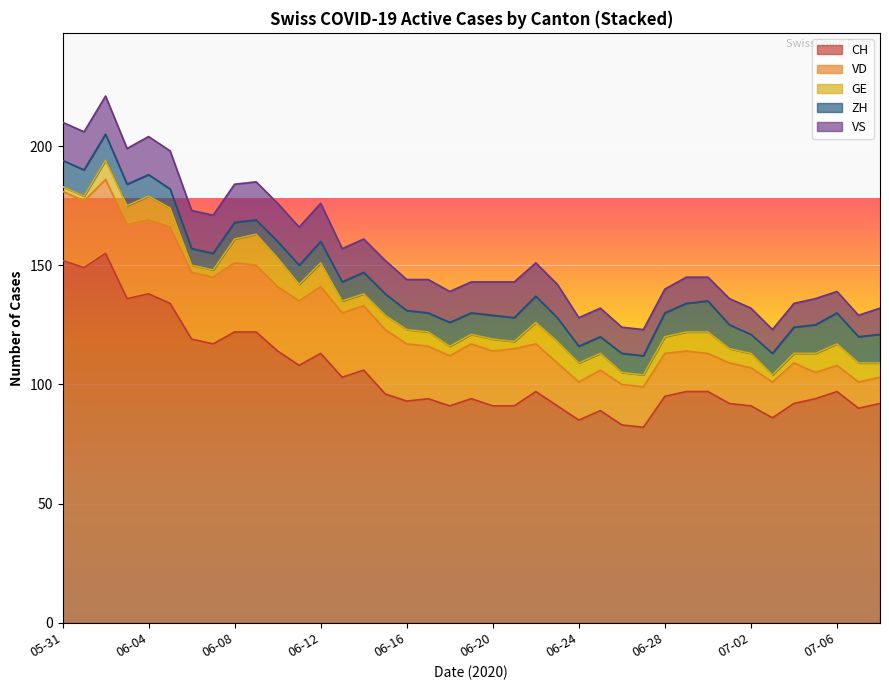

What is the average value of the CH series?

105